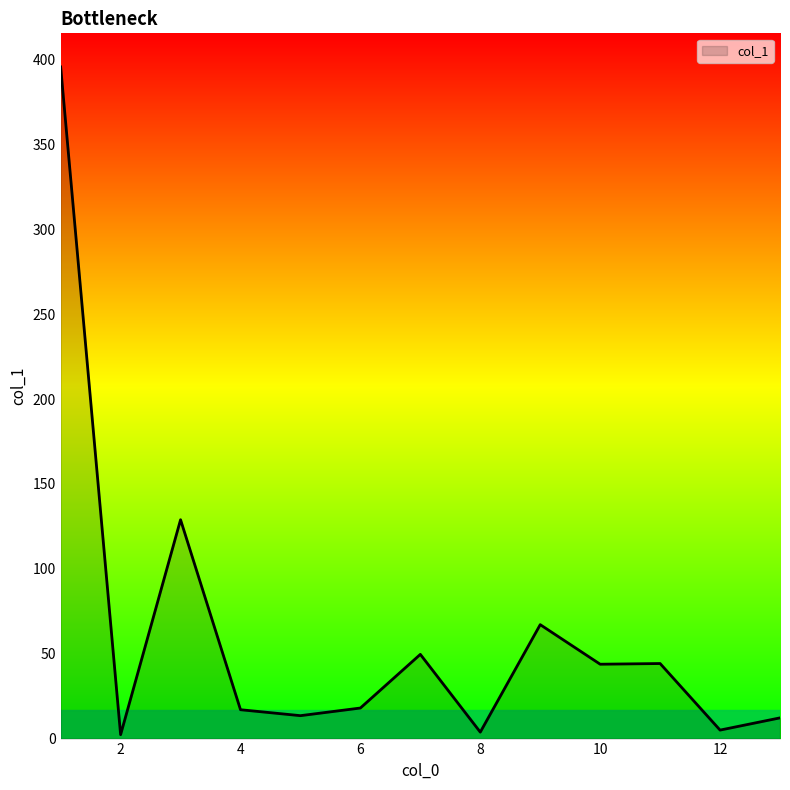

How many lines are shown in the chart?

1